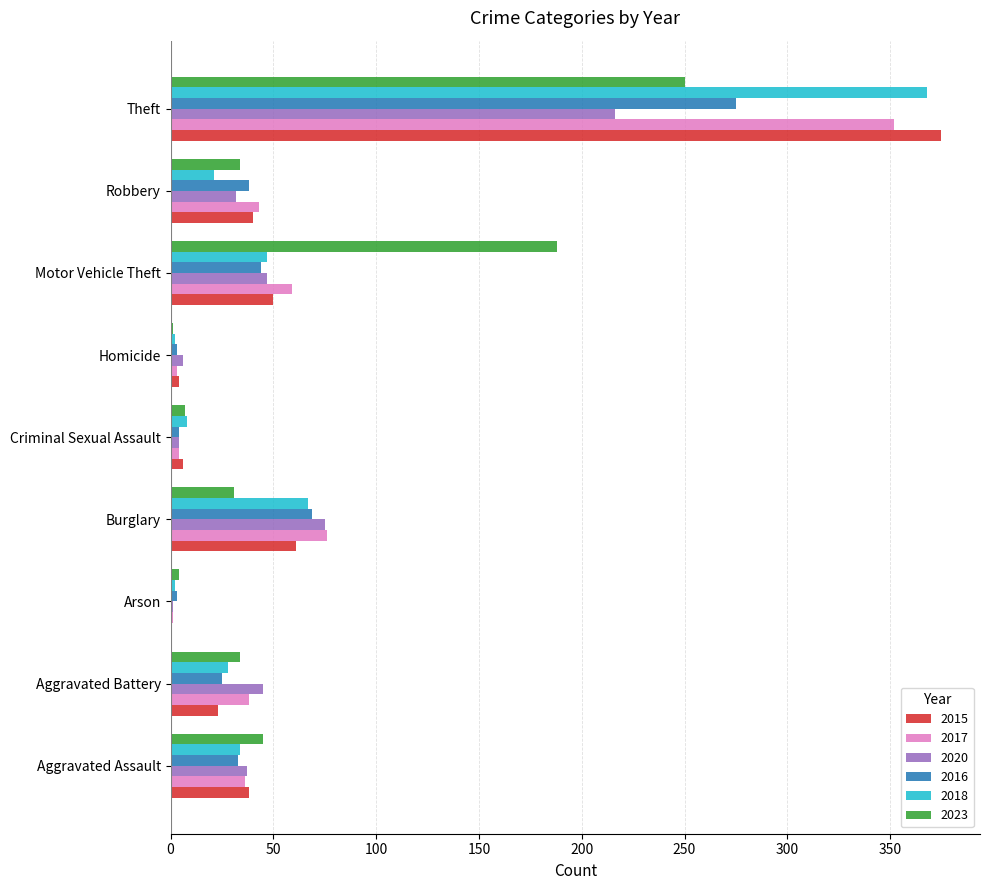

Where is 2023 nearest to the value 125?

Motor Vehicle Theft